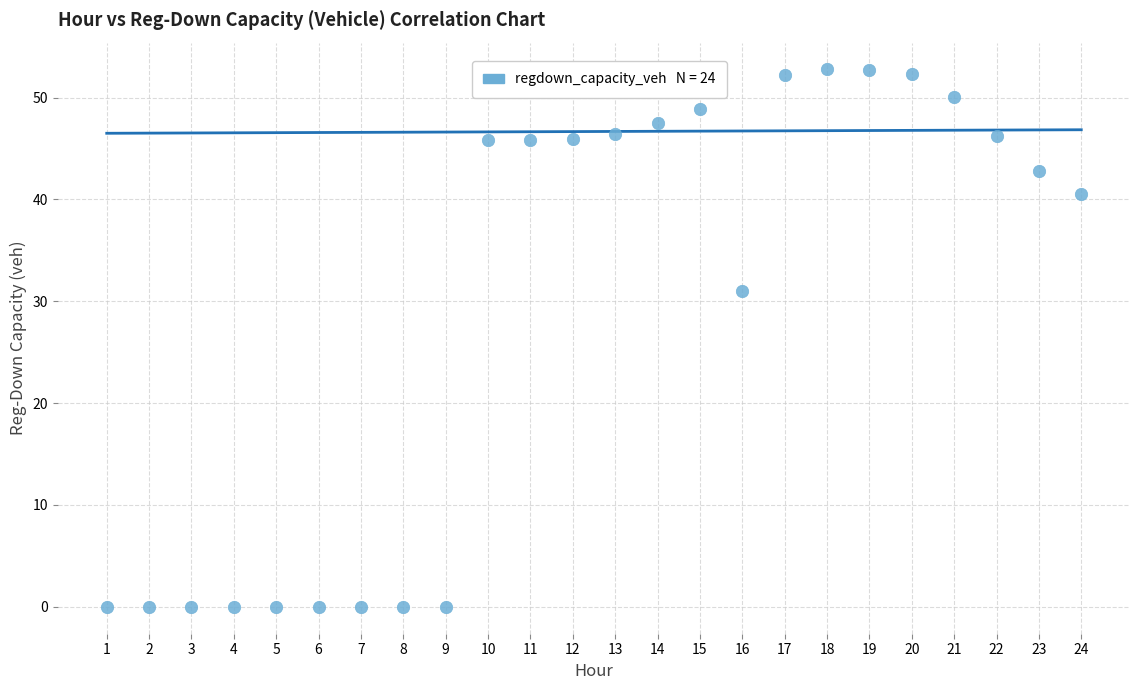

What Y value in the scatter plot is closest to 26?

31.0